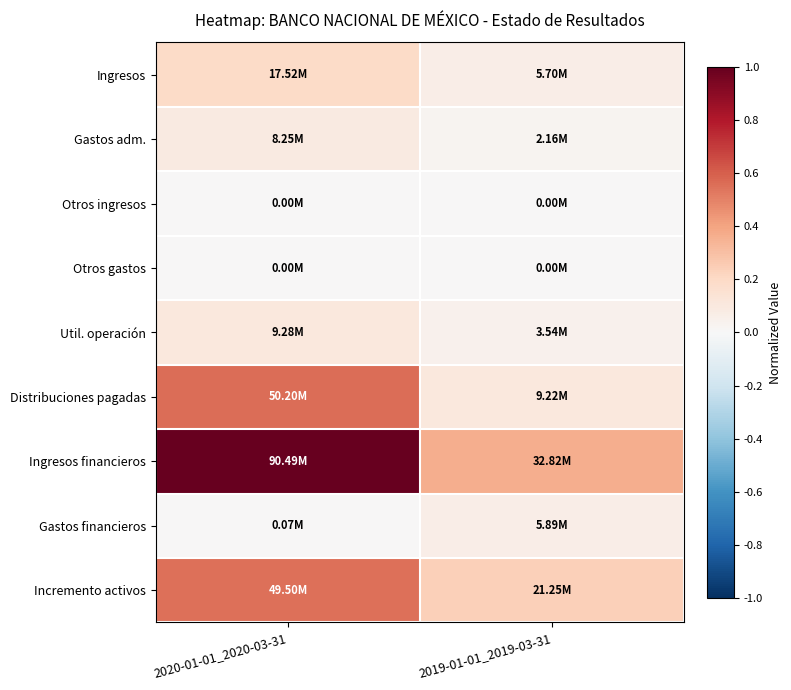

How many series are shown in this chart?

9